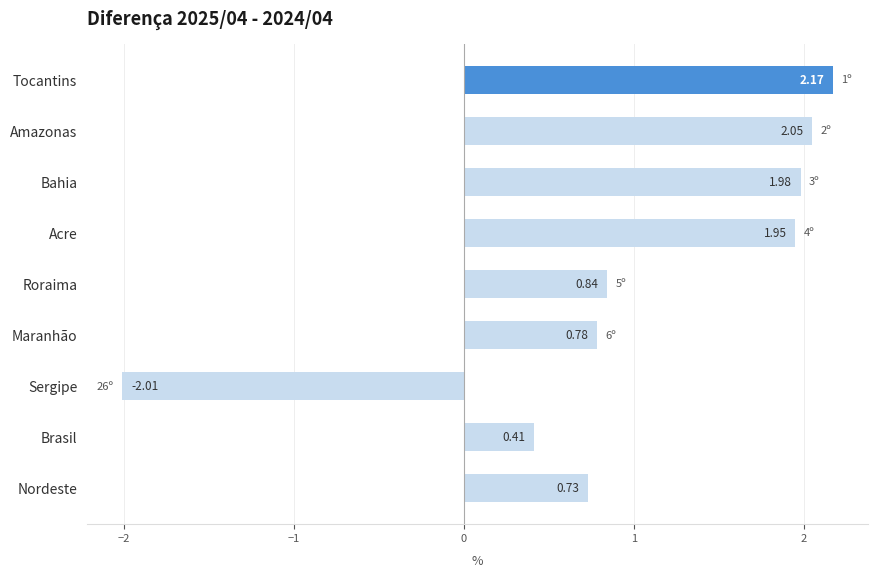

List the labels in order of value, smallest first.

Sergipe, Brasil, Nordeste, Maranhão, Roraima, Acre, Bahia, Amazonas, Tocantins